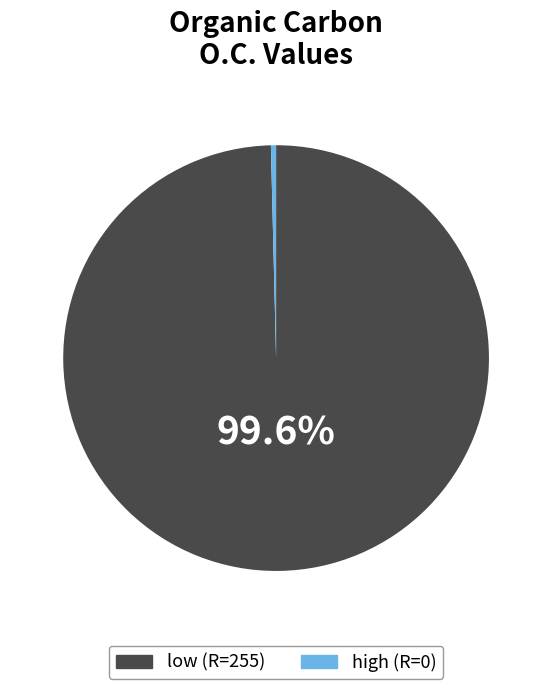

Which has a higher value, low or high?

low